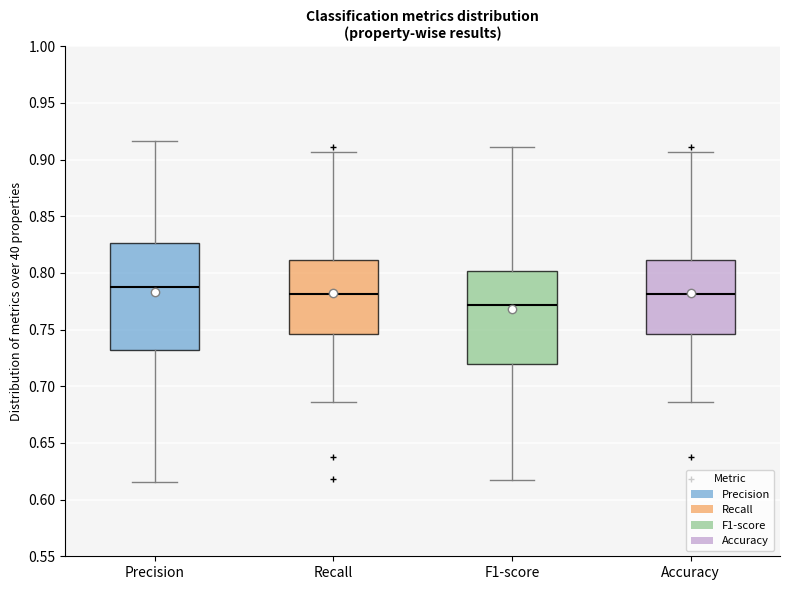

Which box has the lowest median line?

F1-score